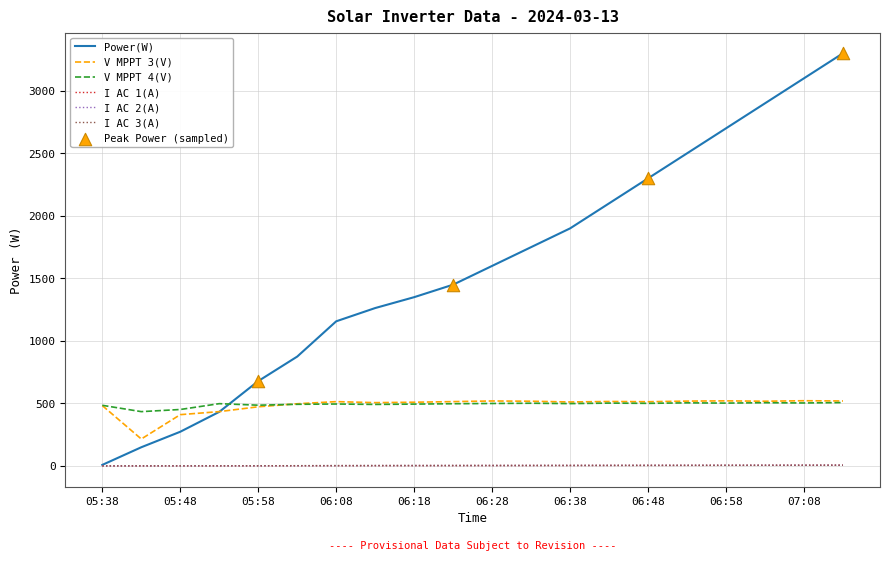

Which series has the largest total across all categories?

Power(W)